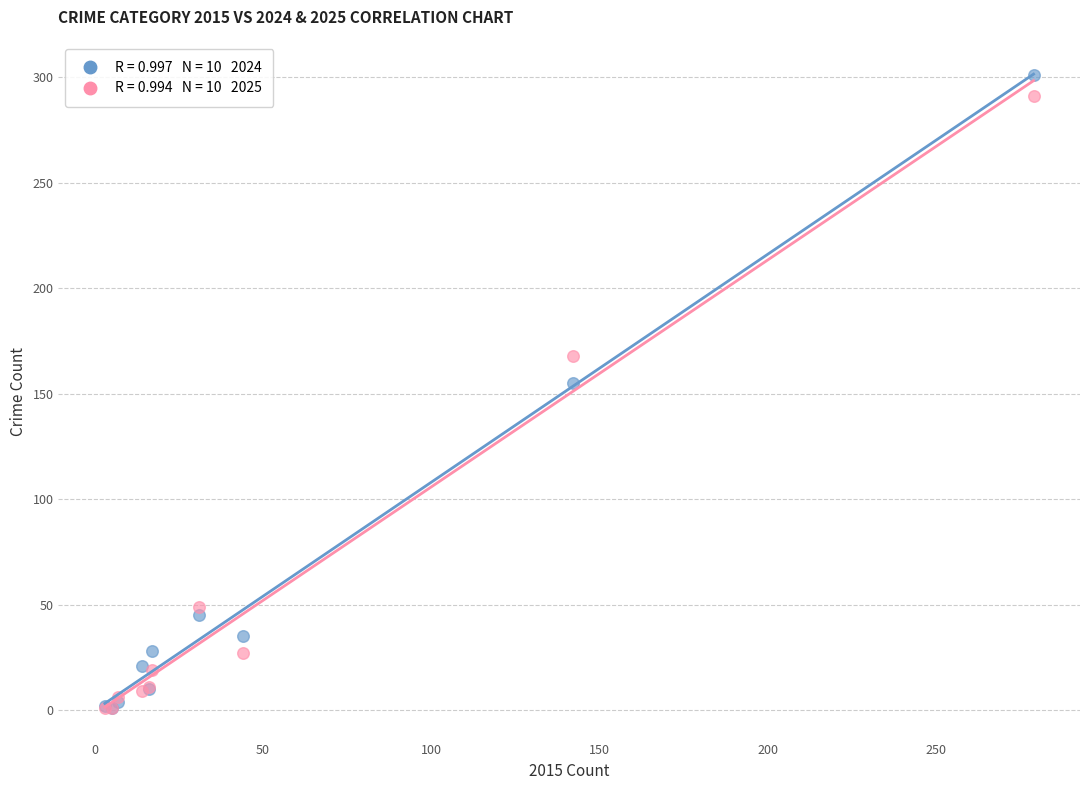

Across all series, what Y value is closest to 151?

155